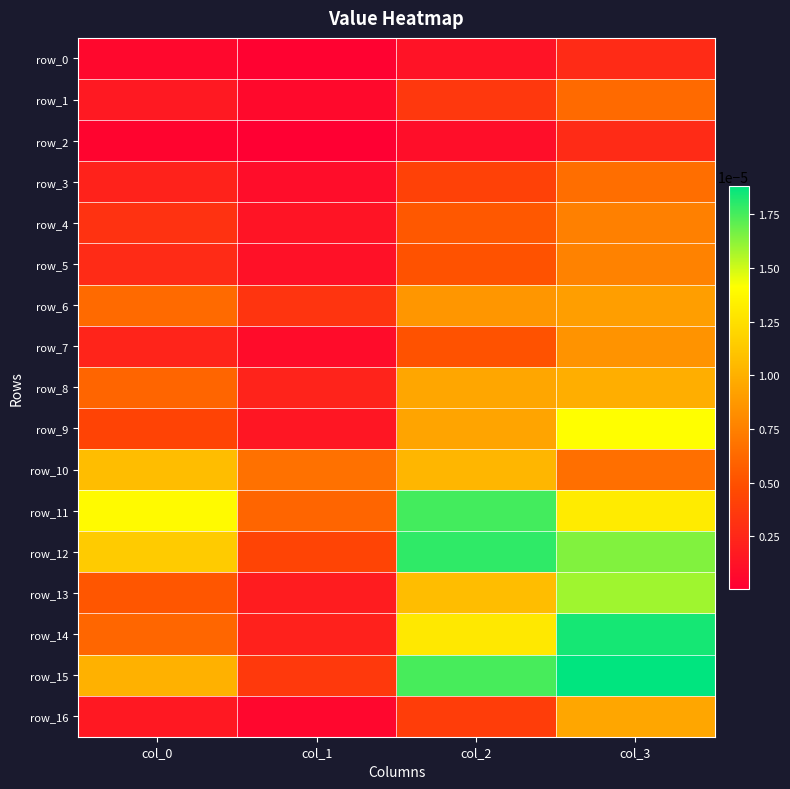

True or false: row_0 has a value of 0.0 at col_1.

False